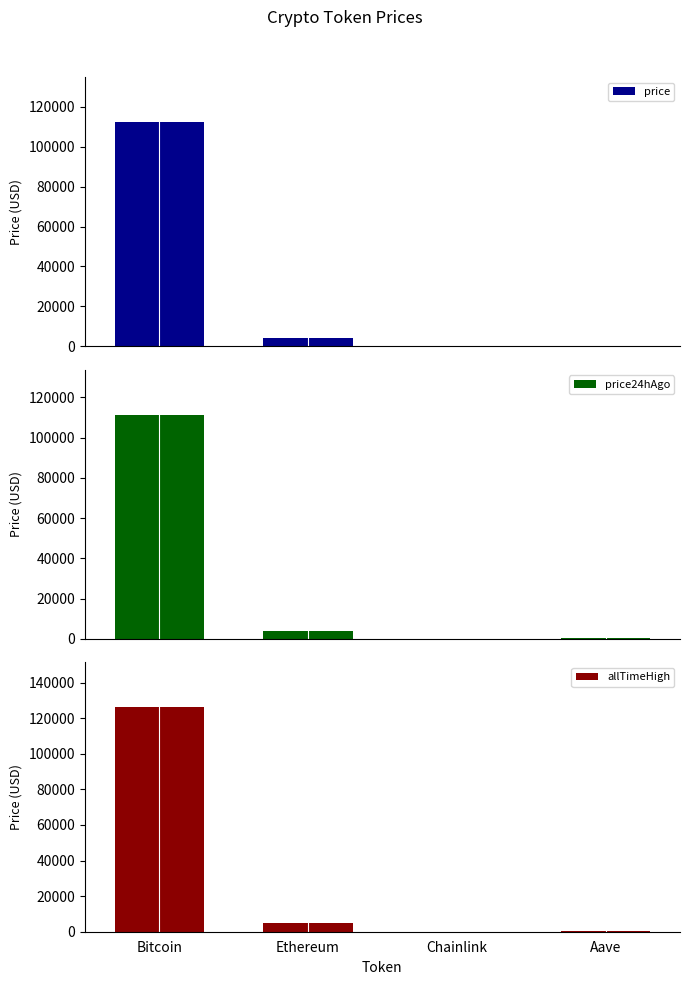

At which category is the sum across all series the highest?

Bitcoin